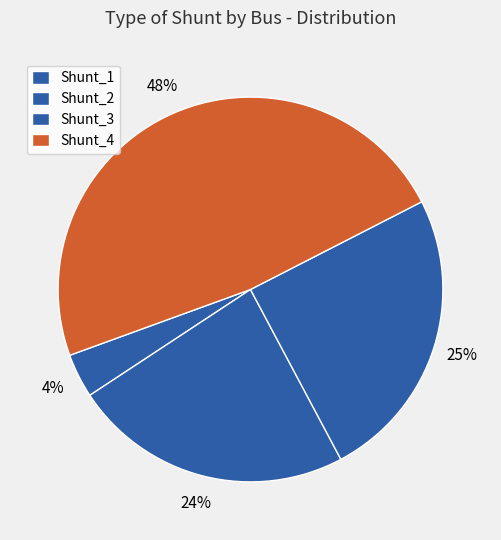

Between Shunt_3 and Shunt_2, which is larger?

Shunt_3